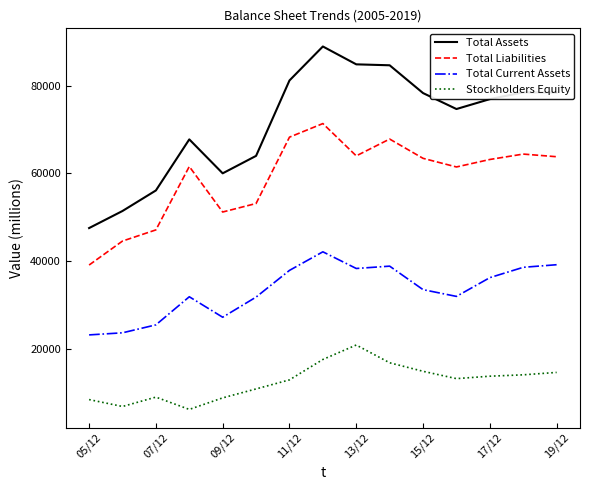

Which series has the largest total across all categories?

Total Assets